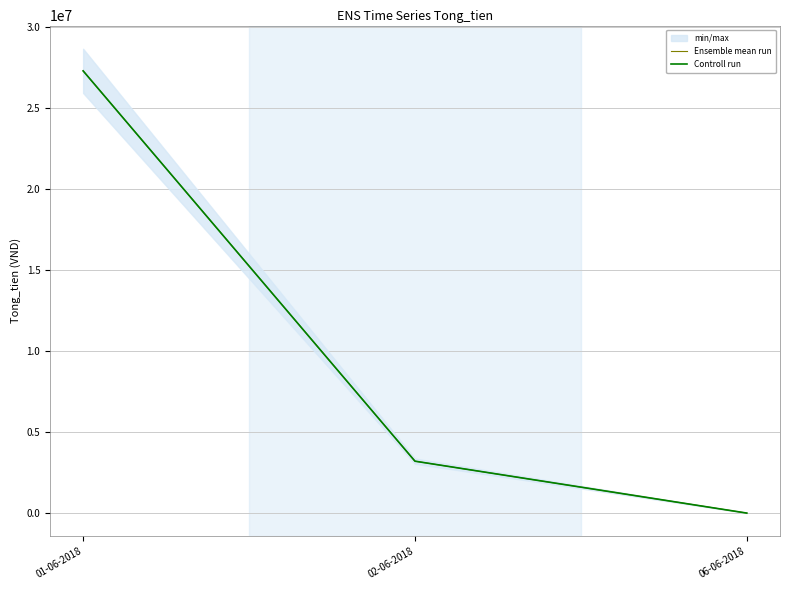

What is the sum of all Controll run values?

30464000